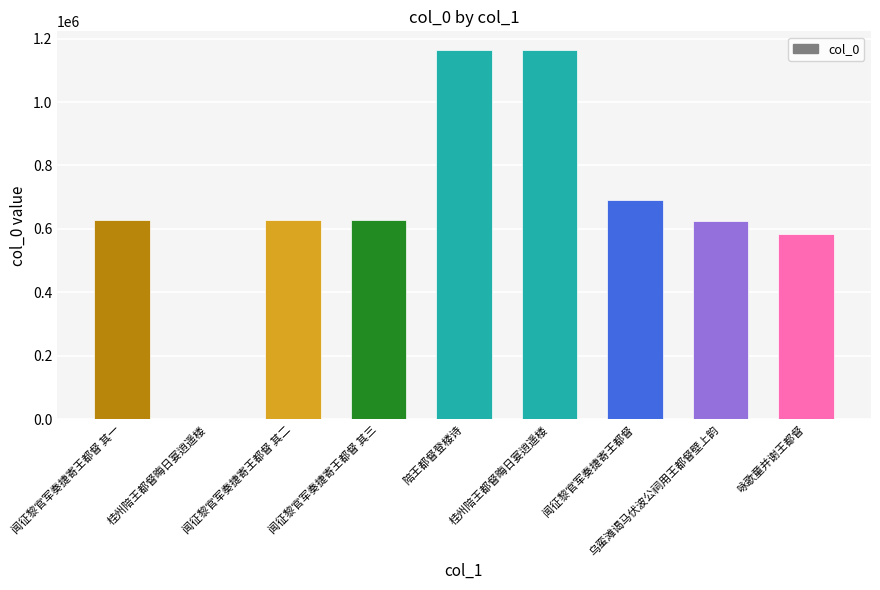

How many data points does each series have?

9